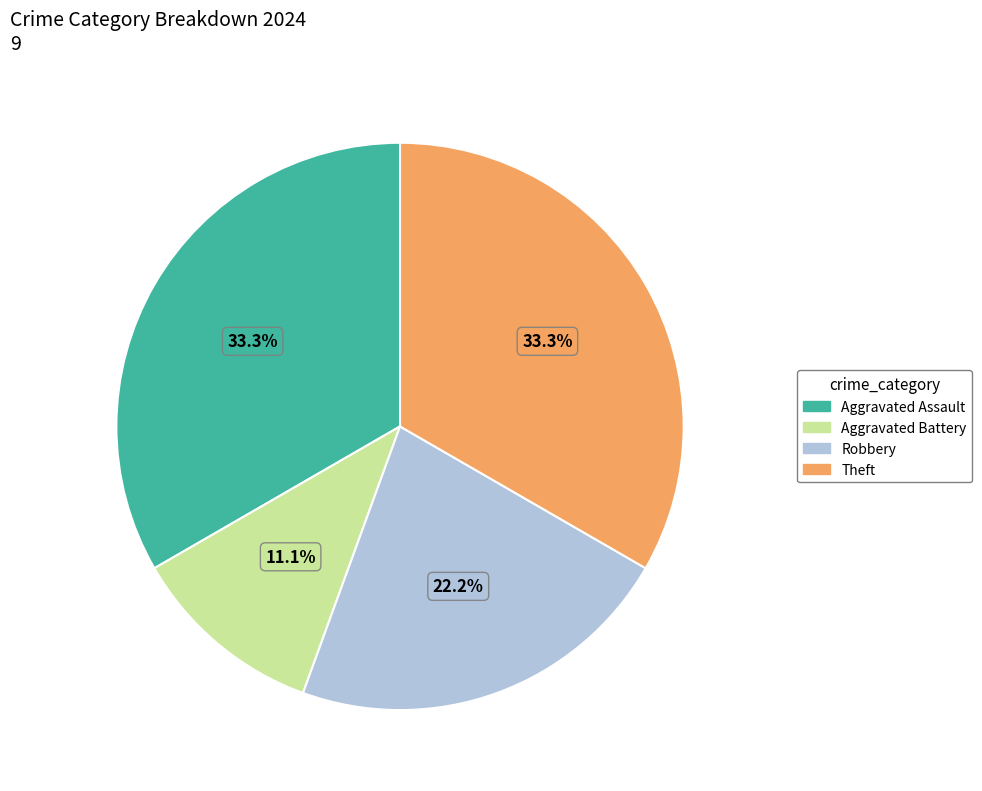

The Robbery slice represents 22% of the pie. True or false?

True